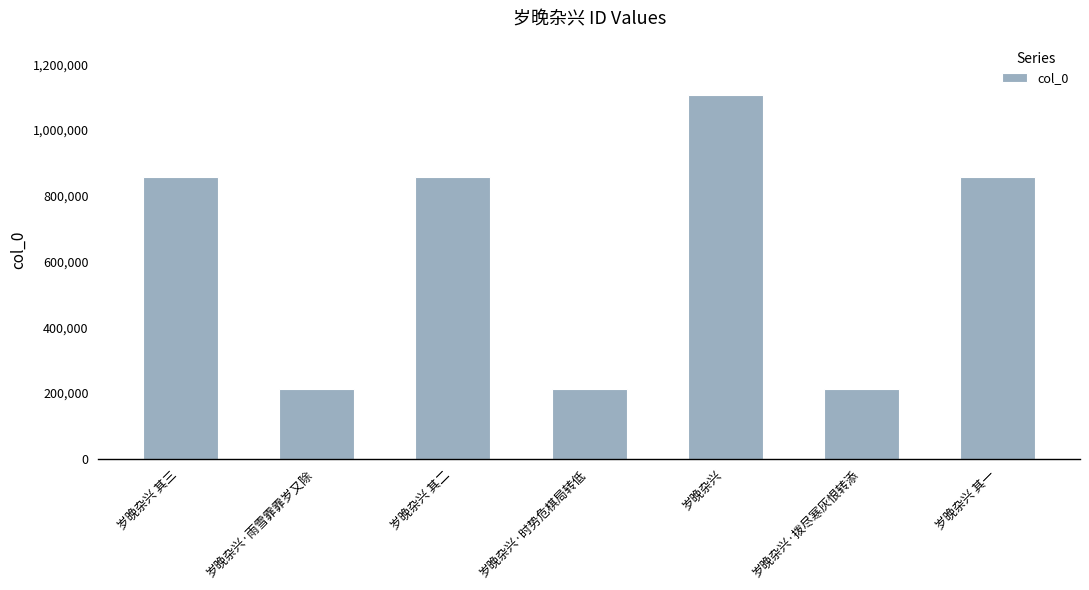

Read the value at 岁晚杂兴 其三.

857502